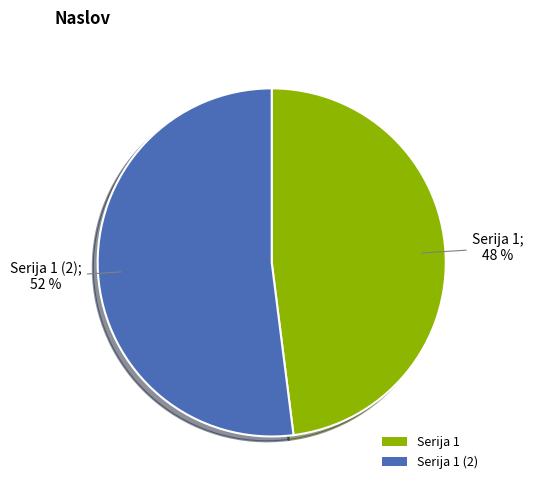

Rank the categories by value from highest to lowest.

Serija 1 (2), Serija 1